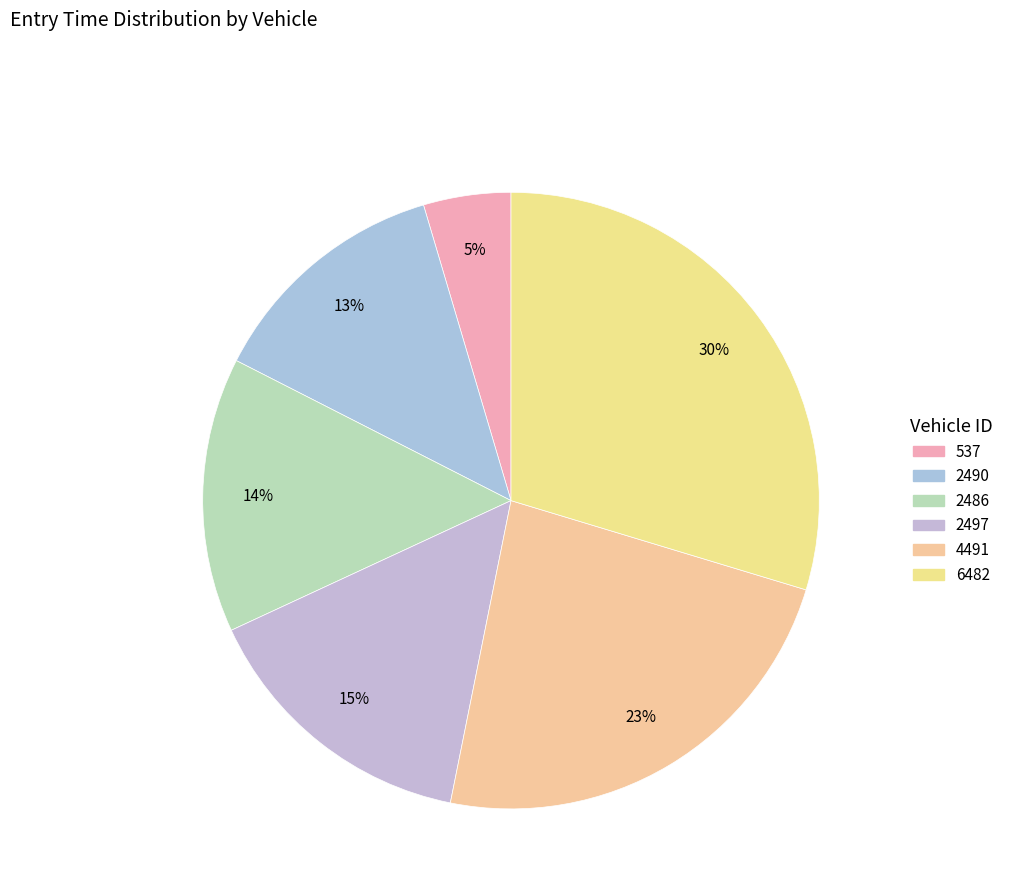

Do 2490 and 2486 together represent more than half of the pie?

No